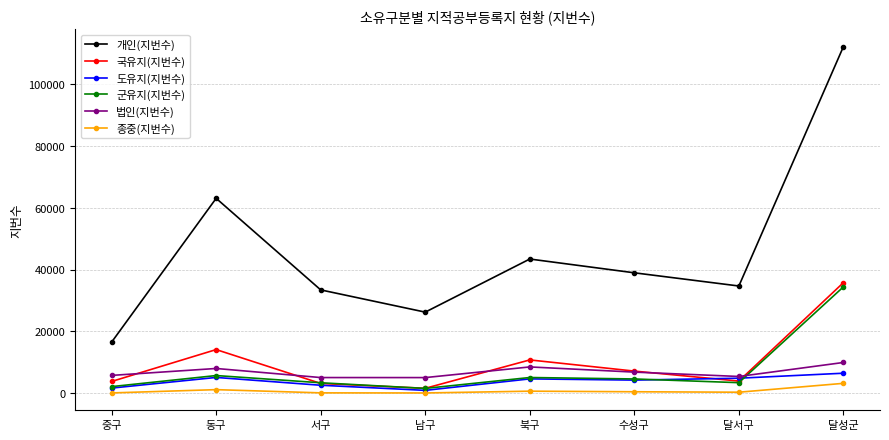

What is the lowest value of the 도유지(지번수) series?

876